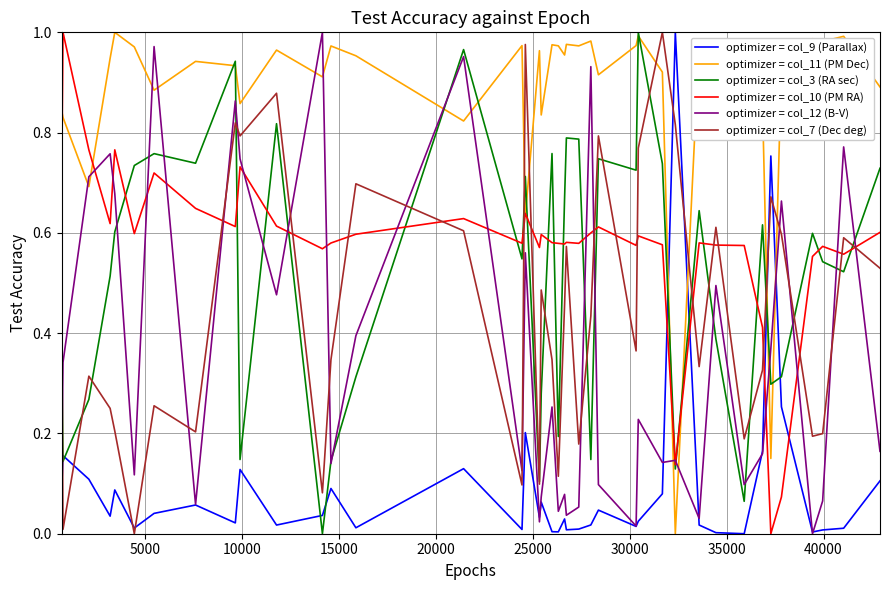

Which series has the largest total across all categories?

optimizer = col_11 (PM Dec)